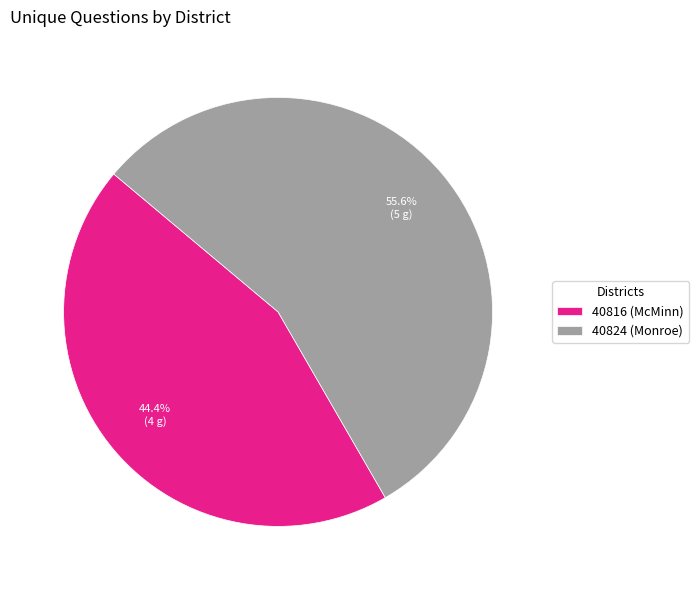

Between 40816 (McMinn) and 40824 (Monroe), which is larger?

40824 (Monroe)